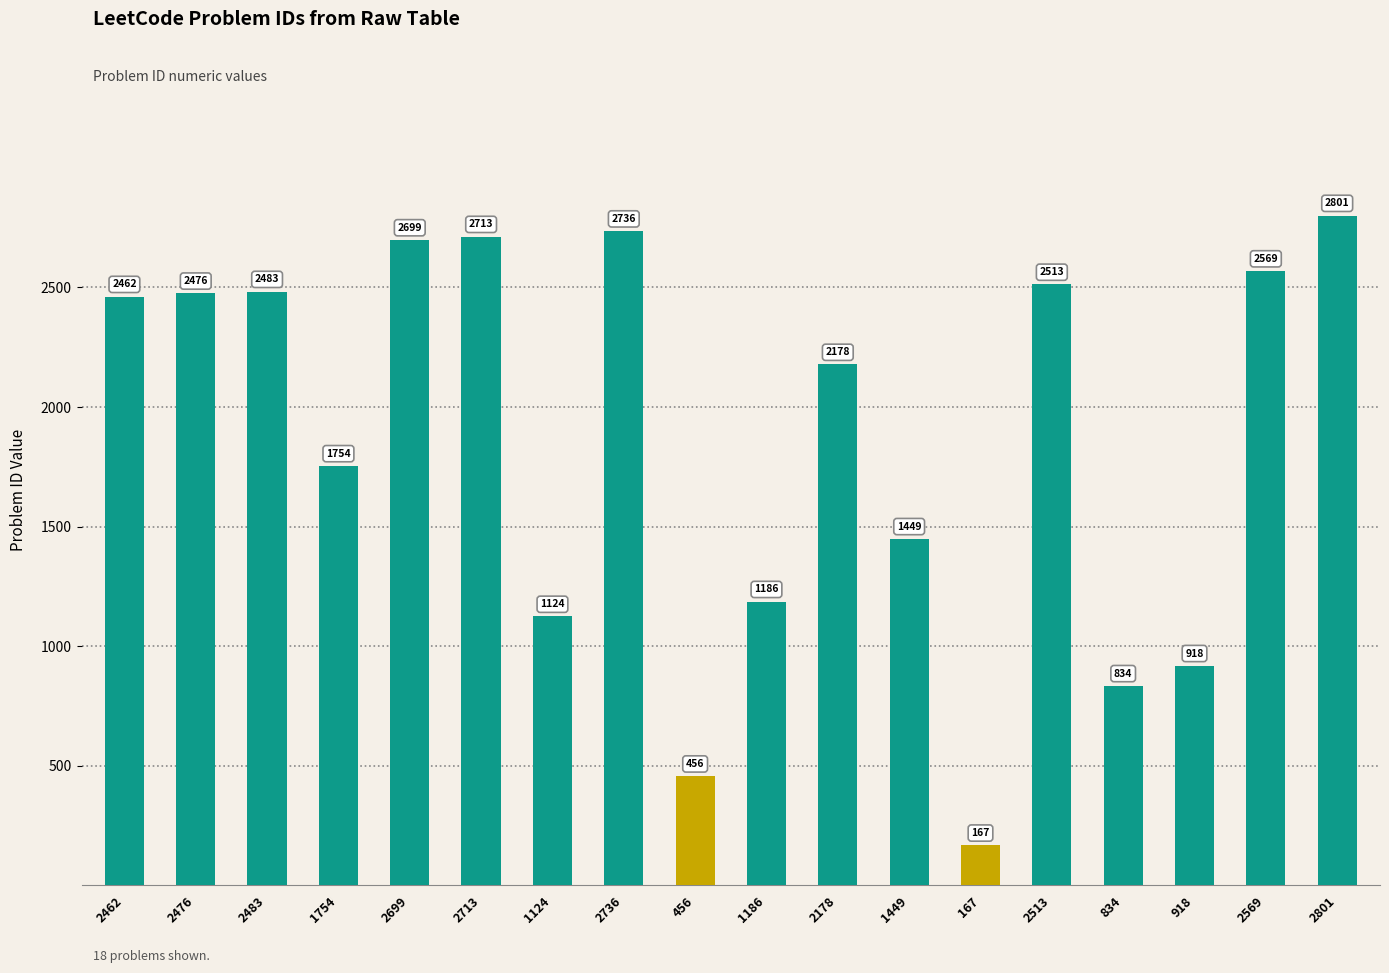

Which has a higher value, 2713 or 1124?

2713